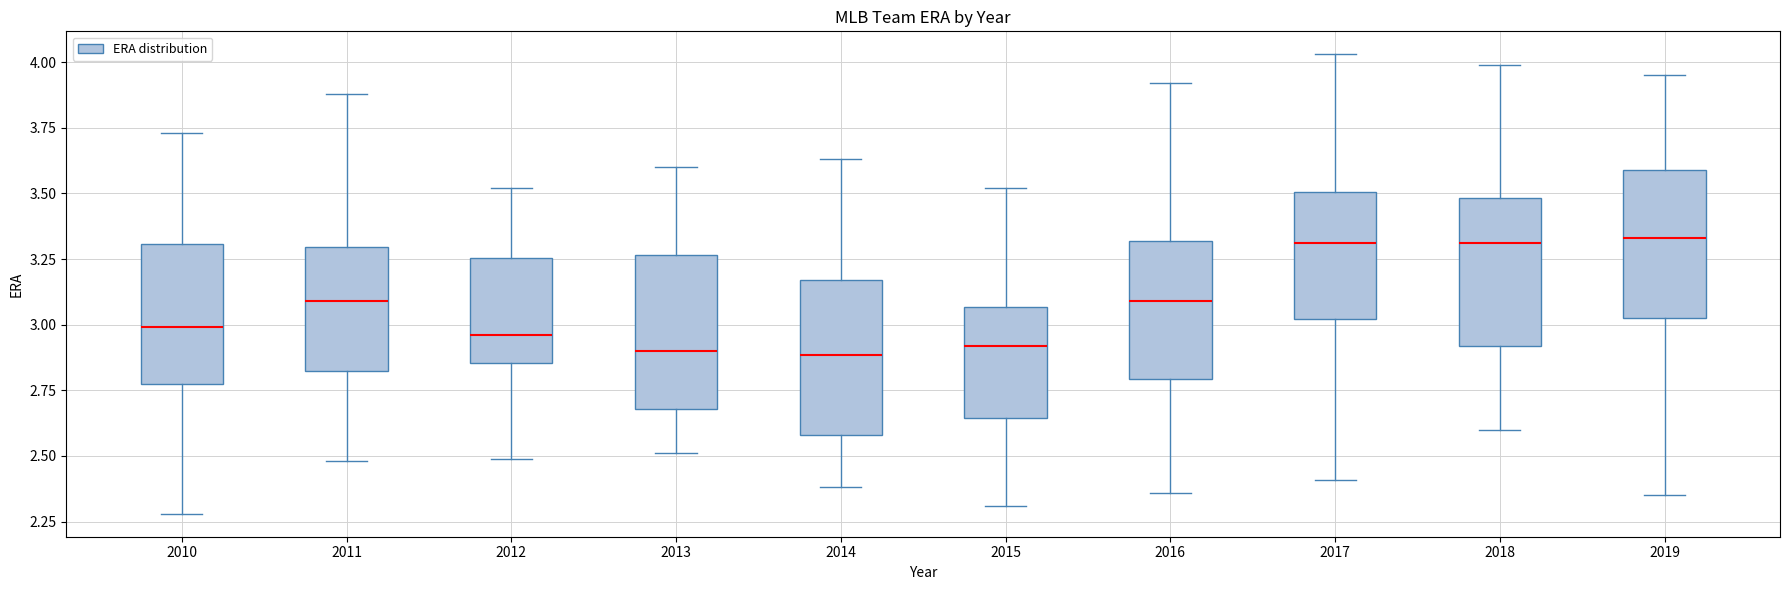

Reading left to right, transcribe this box plot: for each box, give where its median line is, the range the box spans, and where its two whiskers end, as read against the y-axis. The values are not printed on the chart, so give them approximately, as read against the axis.

2010: median 3.00, box 2.75 to 3.30, whiskers 2.30 to 3.75
2011: median 3.10, box 2.80 to 3.30, whiskers 2.50 to 3.90
2012: median 2.95, box 2.85 to 3.25, whiskers 2.50 to 3.50
2013: median 2.90, box 2.70 to 3.25, whiskers 2.50 to 3.60
2014: median 2.90, box 2.60 to 3.15, whiskers 2.40 to 3.65
2015: median 2.90, box 2.65 to 3.05, whiskers 2.30 to 3.50
2016: median 3.10, box 2.80 to 3.30, whiskers 2.35 to 3.90
2017: median 3.30, box 3.00 to 3.50, whiskers 2.40 to 4.05
2018: median 3.30, box 2.90 to 3.50, whiskers 2.60 to 4.00
2019: median 3.35, box 3.05 to 3.60, whiskers 2.35 to 3.95